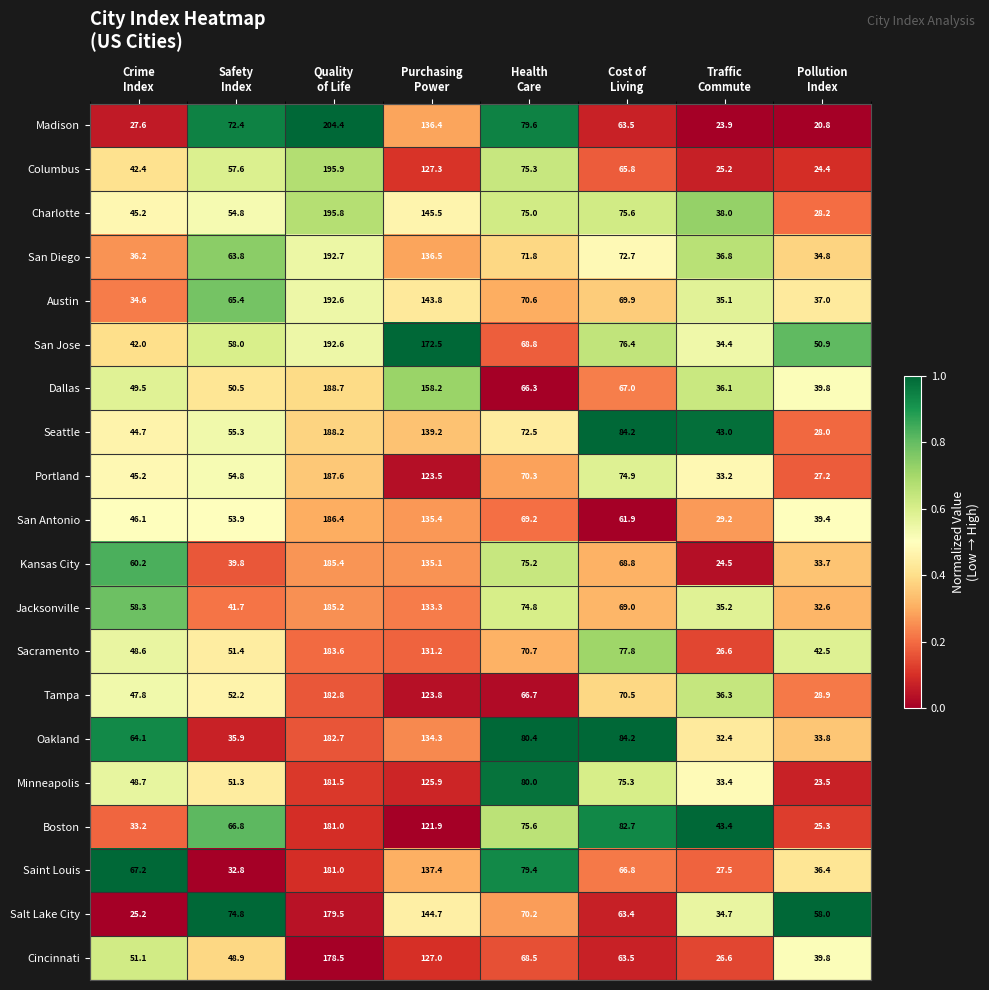

At which category is the sum across all series the highest?

Quality
of Life